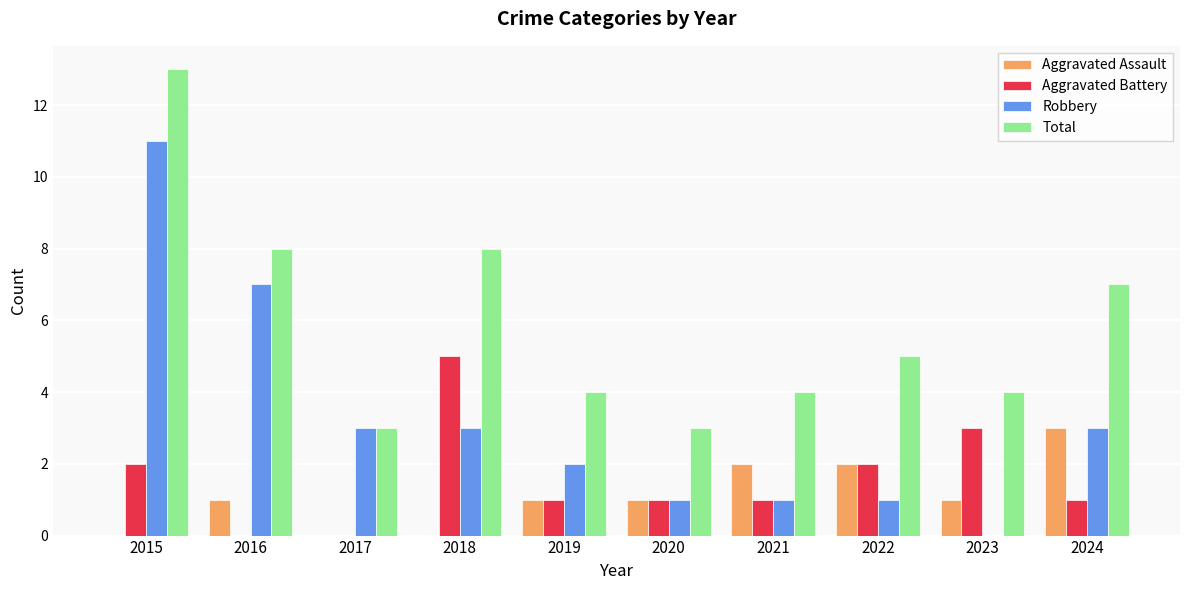

The Aggravated Battery series shows 0 at 2017. True or false?

True